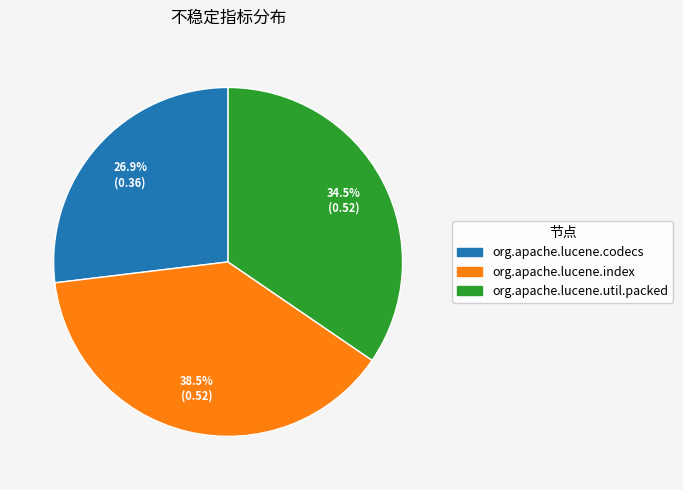

The org.apache.lucene.util.packed slice represents 46% of the pie. True or false?

False